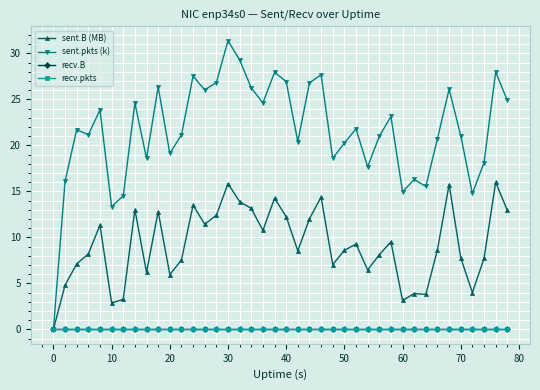

True or false: sent.pkts (k) and recv.B cross at least once.

False